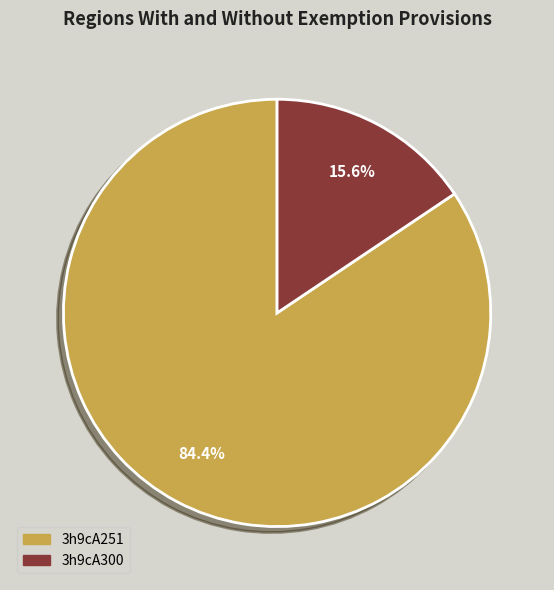

The 3h9cA300 slice represents 16% of the pie. True or false?

True